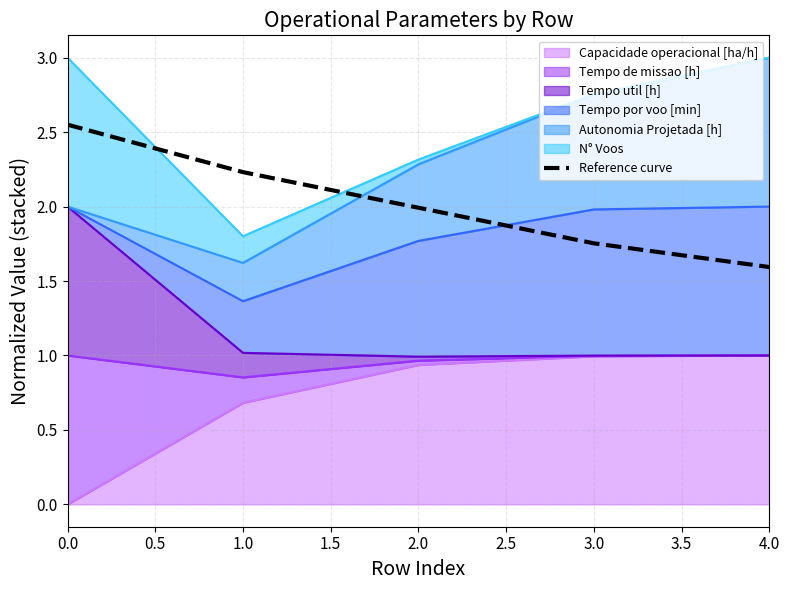

What is the average value?

2.0